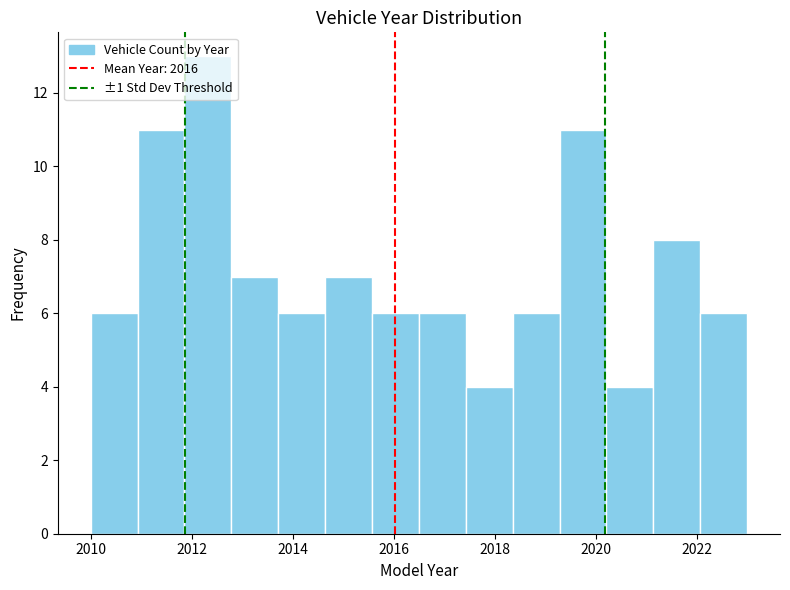

How tall is the bar that spans 2021.2 to 2022.0 on the x-axis? Neither the bar edges nor the heights are printed on the chart, so give them approximately, as read against the axes.

8